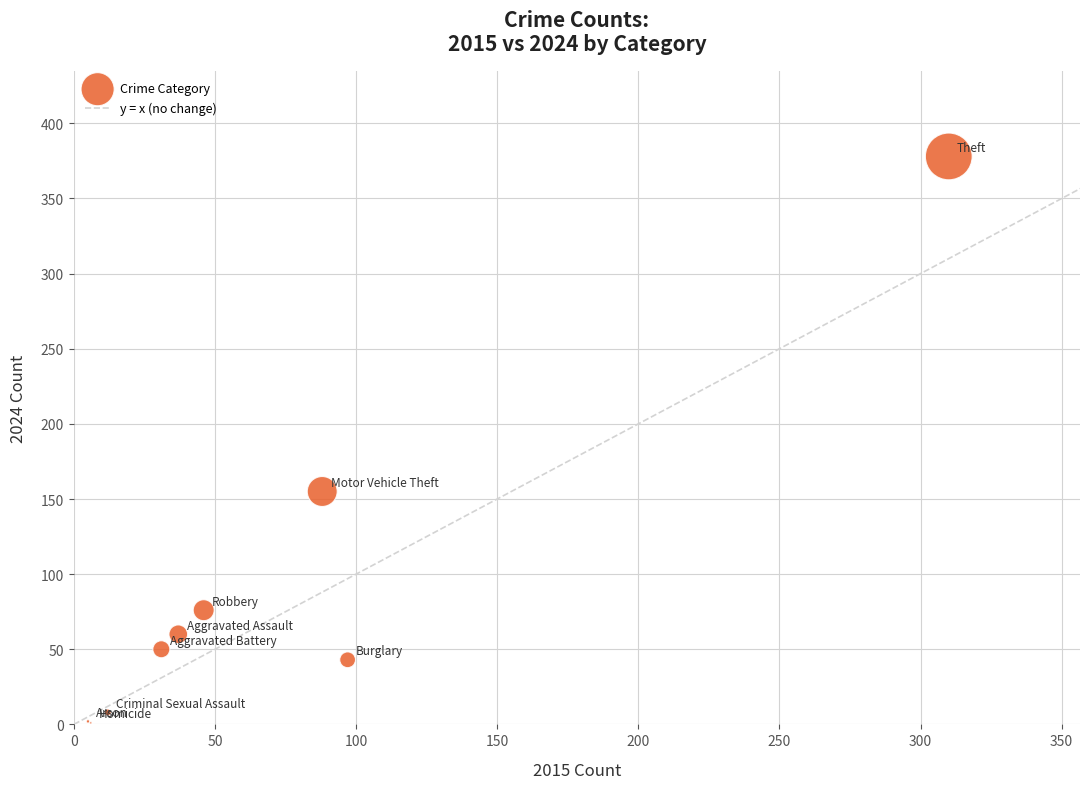

What Y value in the scatter plot is closest to 189?

155